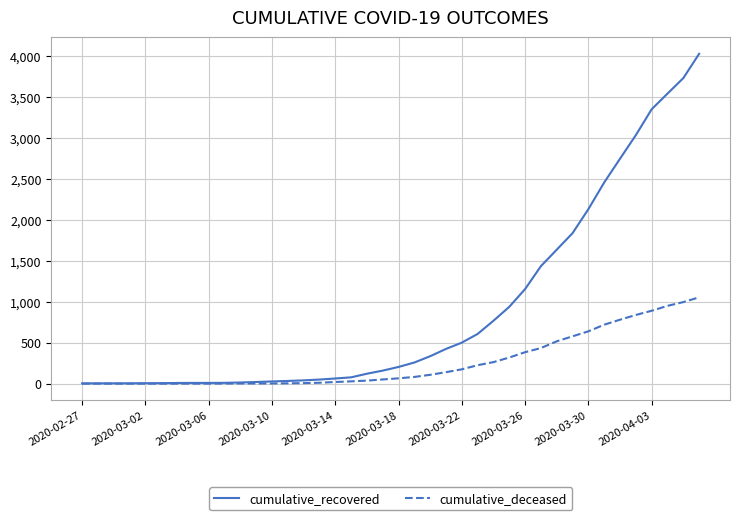

Rank the series by their average value, from highest to lowest.

cumulative_recovered, cumulative_deceased